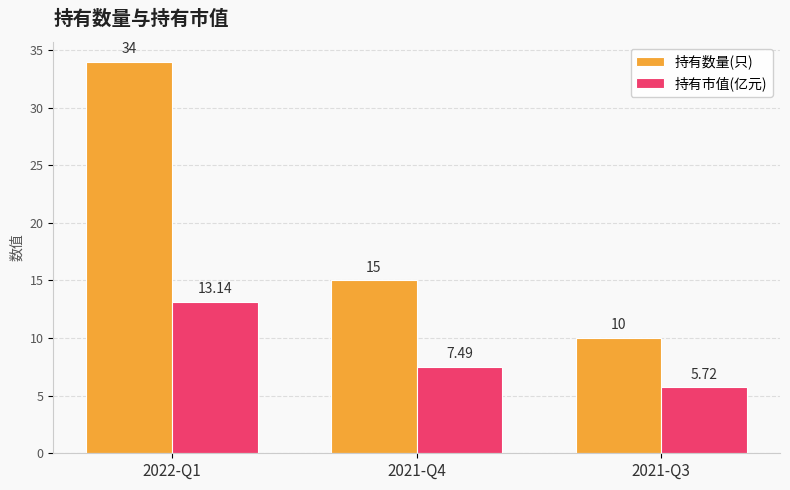

How many data points does each series have?

3